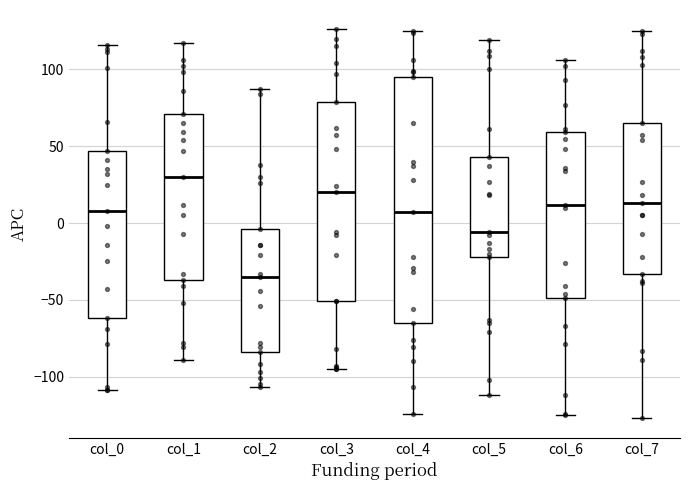

Which box has the highest median line?

col_1